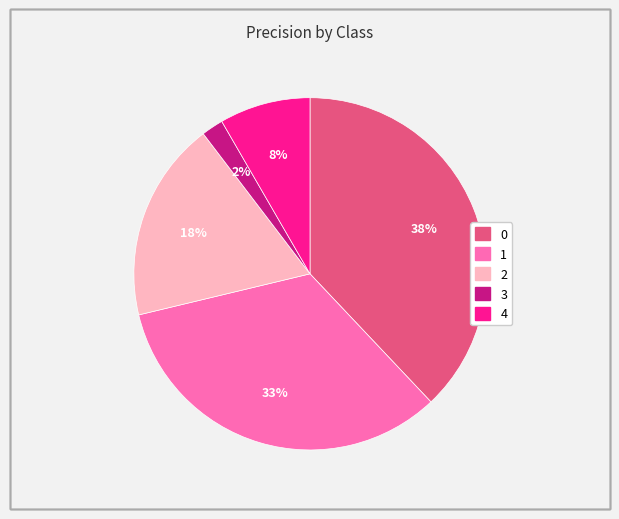

To the nearest percent, what portion does 4 represent?

8%